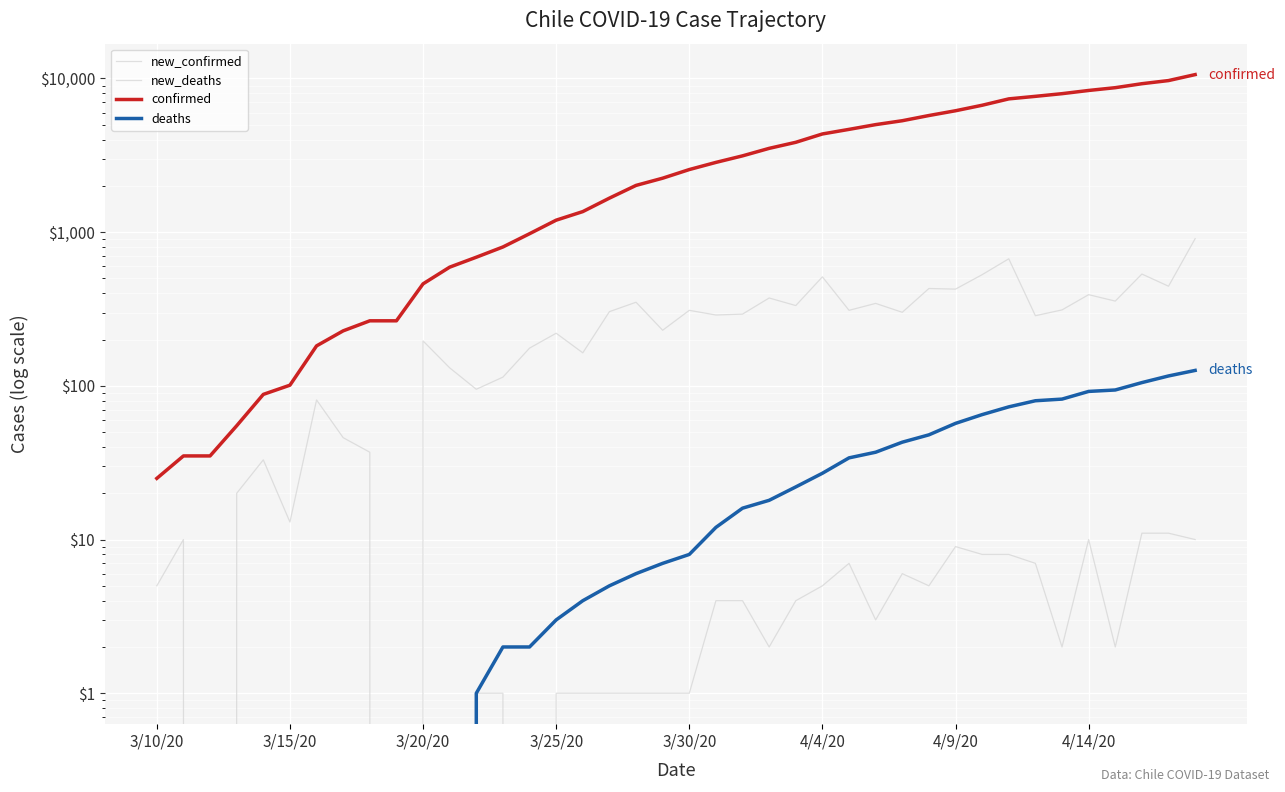

What is the maximum value shown in the chart?

10598